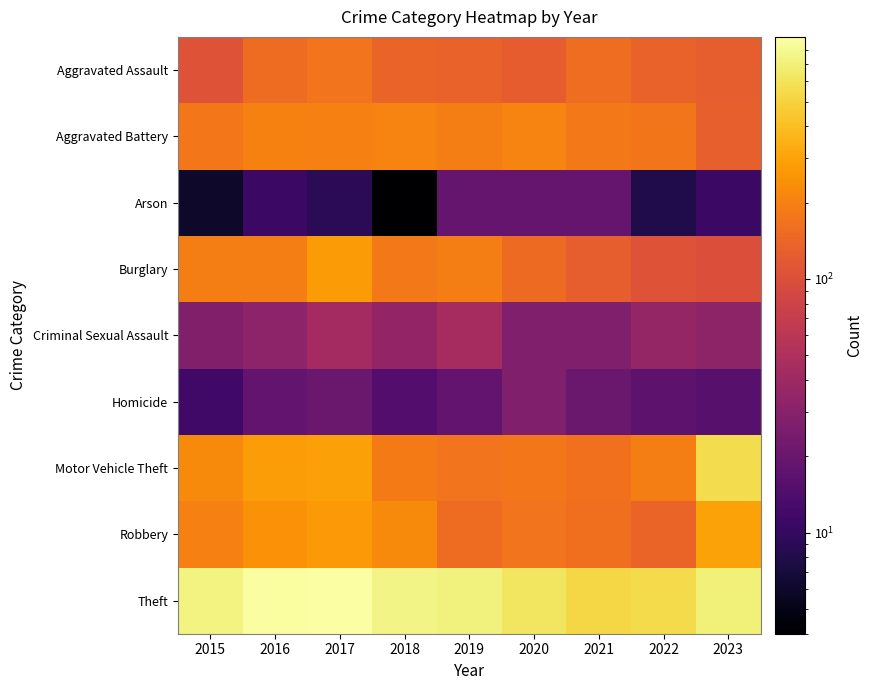

Reading left to right, transcribe all the data shown in this chart.

Aggravated Assault: 2015=108	2016=155	2017=171	2018=139	2019=136	2020=125	2021=158	2022=135	2023=127
Aggravated Battery: 2015=178	2016=203	2017=200	2018=208	2019=193	2020=206	2021=183	2022=173	2023=129
Arson: 2015=6	2016=11	2017=9	2018=4	2019=19	2020=19	2021=19	2022=8	2023=11
Burglary: 2015=196	2016=194	2017=272	2018=183	2019=192	2020=149	2021=128	2022=108	2023=101
Criminal Sexual Assault: 2015=28	2016=32	2017=43	2018=35	2019=45	2020=27	2021=27	2022=36	2023=33
Homicide: 2015=12	2016=18	2017=20	2018=15	2019=18	2020=27	2021=20	2022=17	2023=16
Motor Vehicle Theft: 2015=226	2016=280	2017=292	2018=184	2019=171	2020=180	2021=165	2022=193	2023=554
Robbery: 2015=197	2016=244	2017=265	2018=227	2019=153	2020=170	2021=160	2022=137	2023=298
Theft: 2015=732	2016=867	2017=899	2018=750	2019=723	2020=624	2021=527	2022=552	2023=709